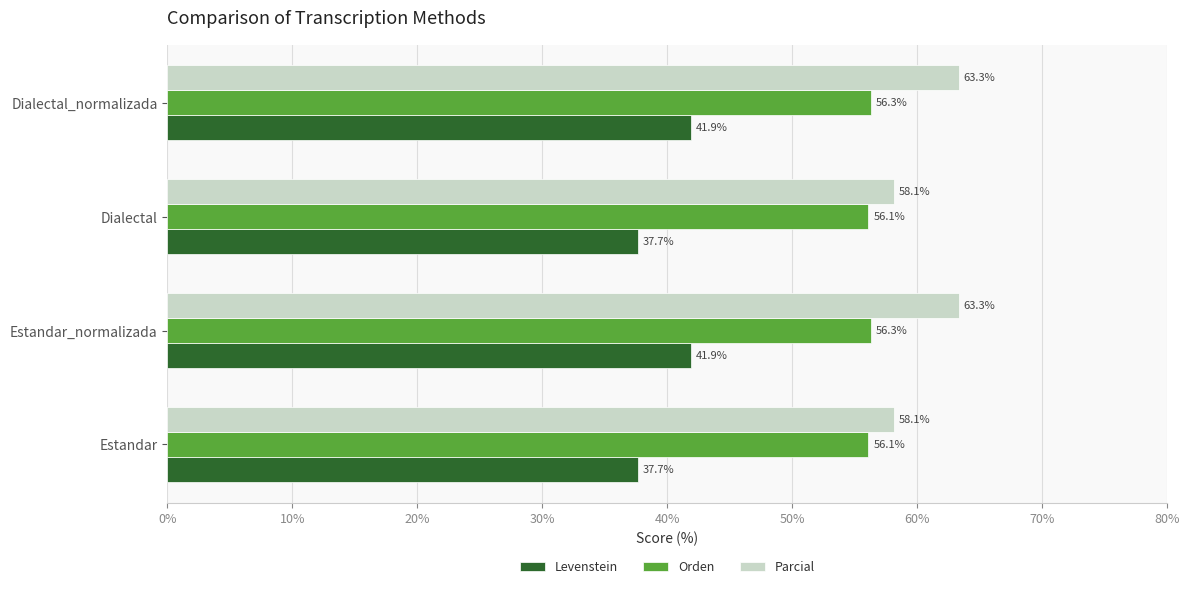

Which series has the largest total across all categories?

Parcial